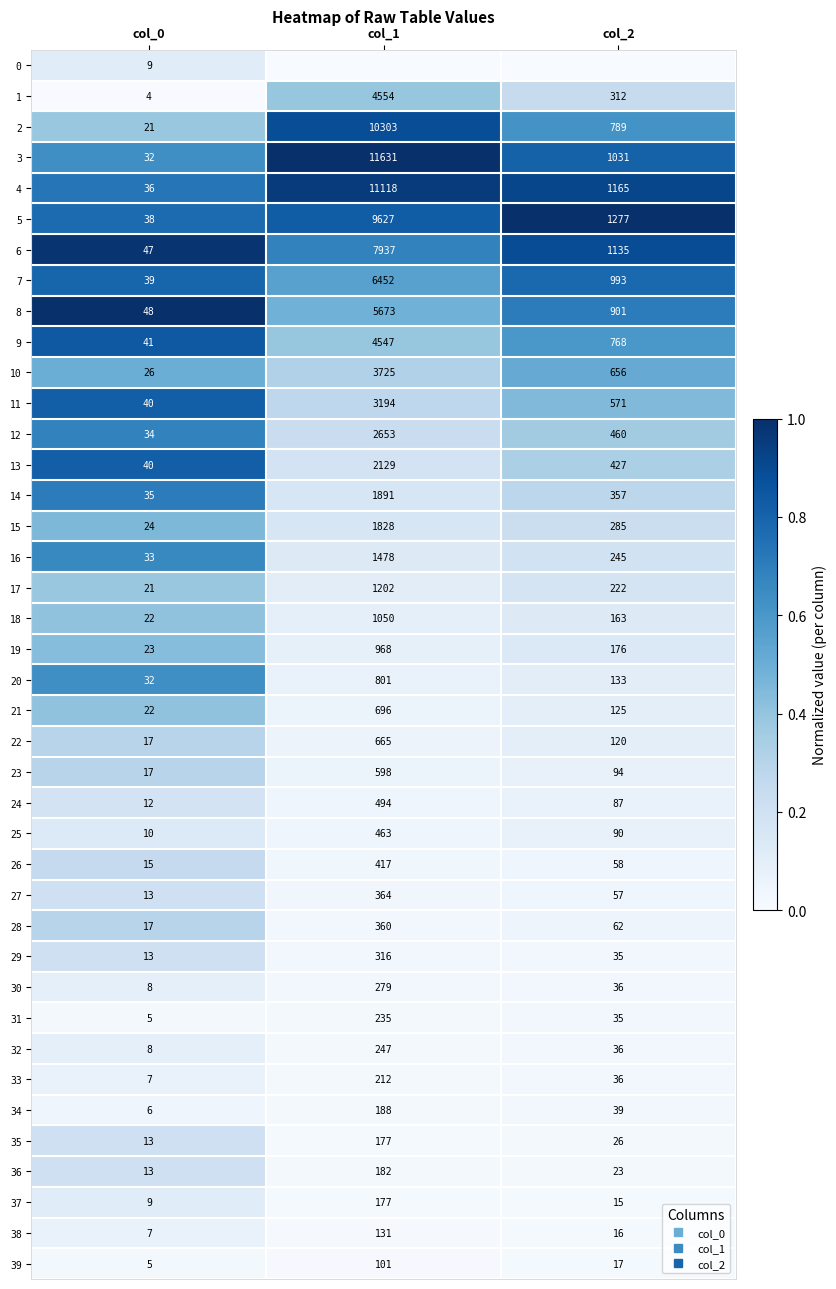

The 11 series shows 0.4 at col_2. True or false?

True